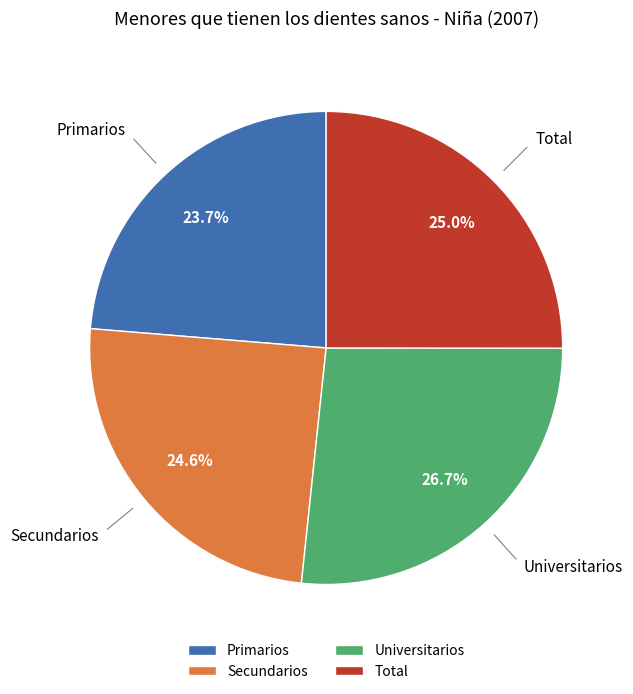

What is the total percentage of Secundarios and Total?

49.6%